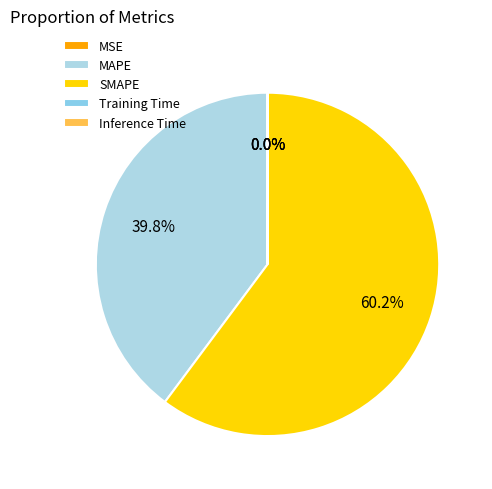

Which slice represents more than half of the pie?

SMAPE